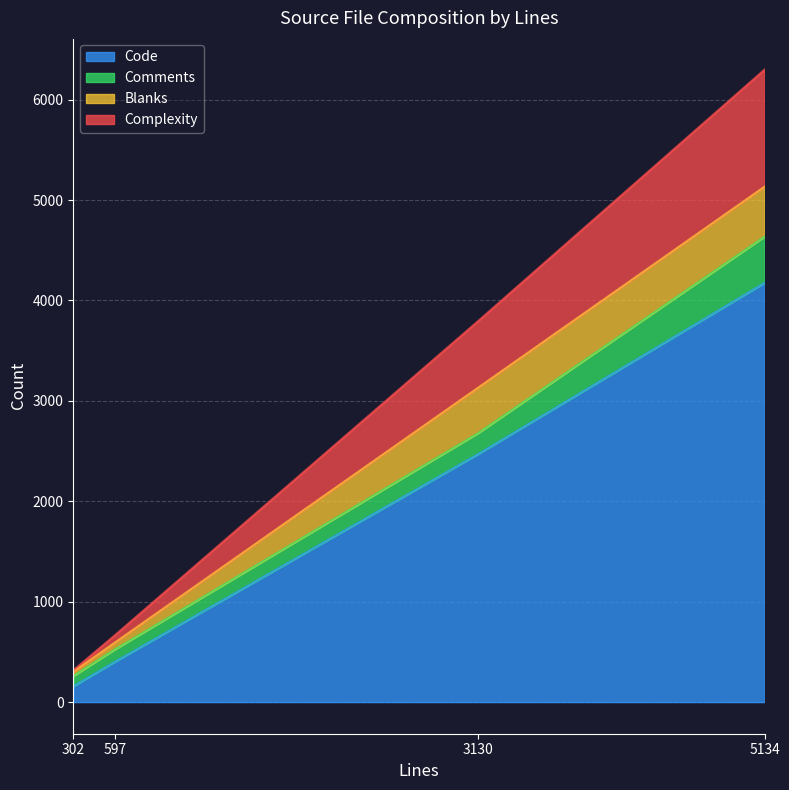

The Code series shows 212 at 597. True or false?

False